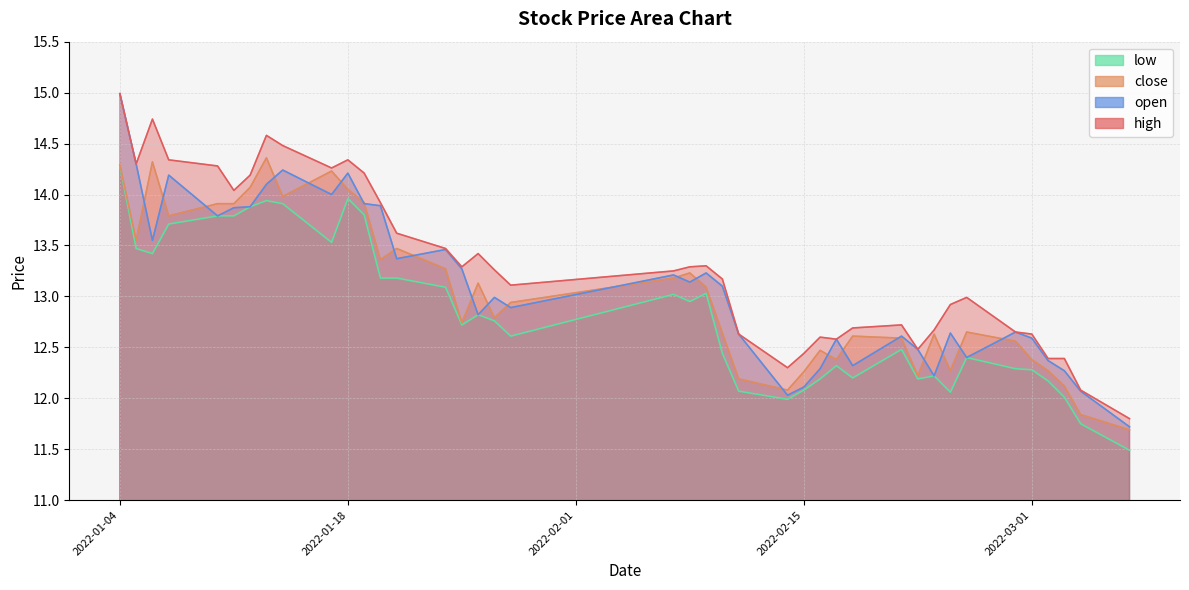

What is the difference between the open values at 2022-01-18 and 2022-03-04?

2.1